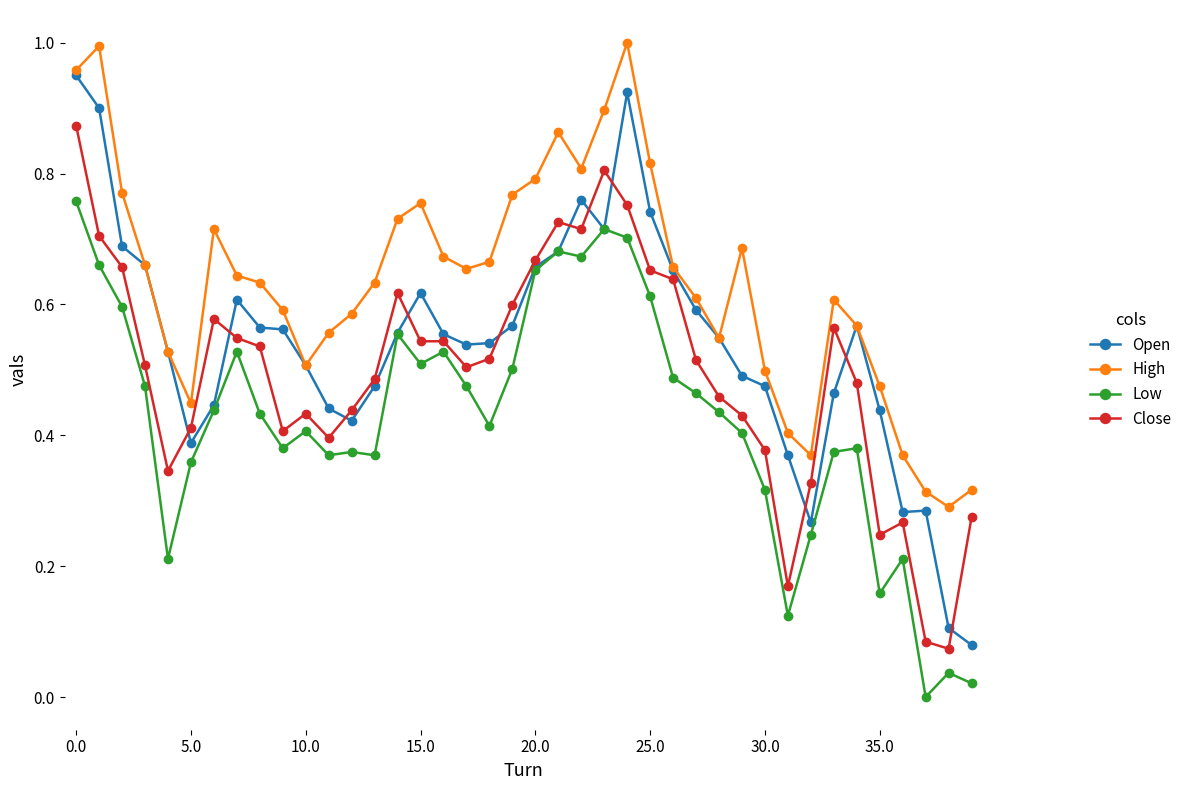

Rank the series by their maximum value, from lowest to highest.

Low, Close, Open, High